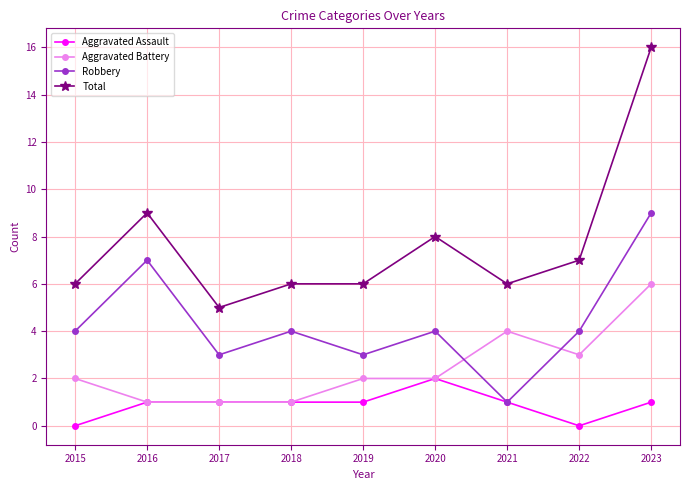

What is the difference between the second highest and second lowest values in the Aggravated Battery series?

3